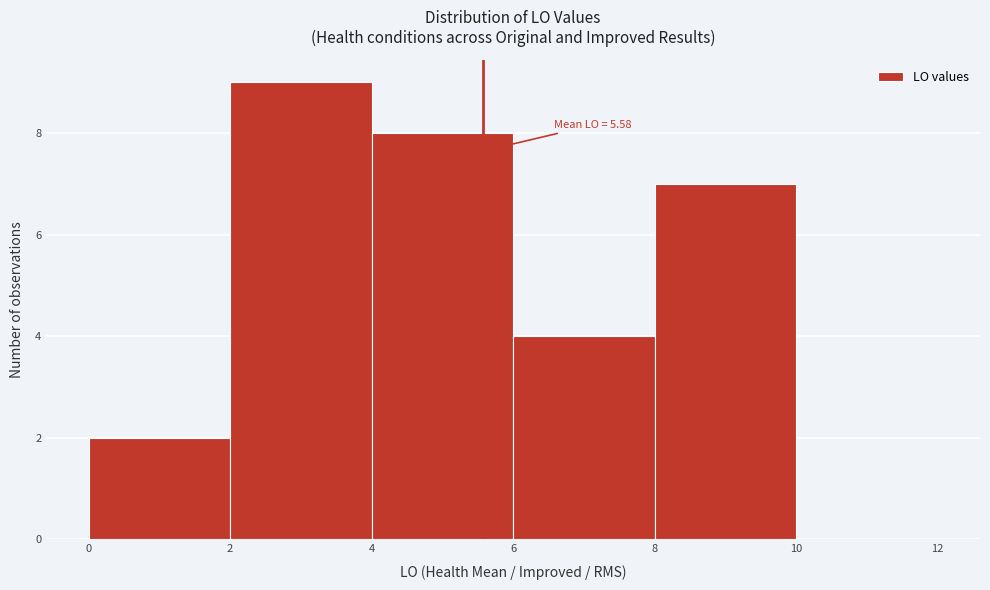

Which range on the x-axis has the tallest bar?

2 to 4